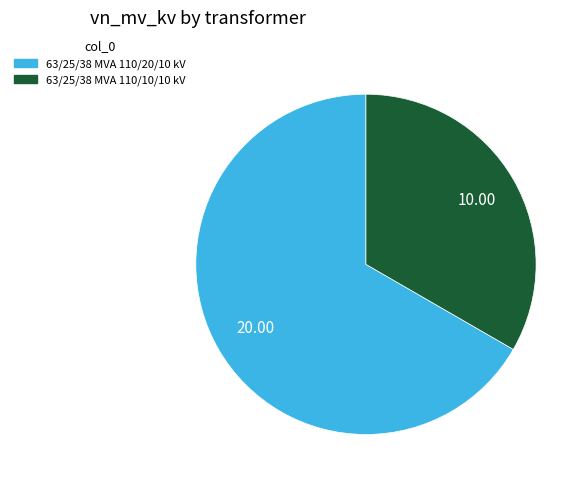

Rank the categories by value from lowest to highest.

63/25/38 MVA 110/10/10 kV, 63/25/38 MVA 110/20/10 kV